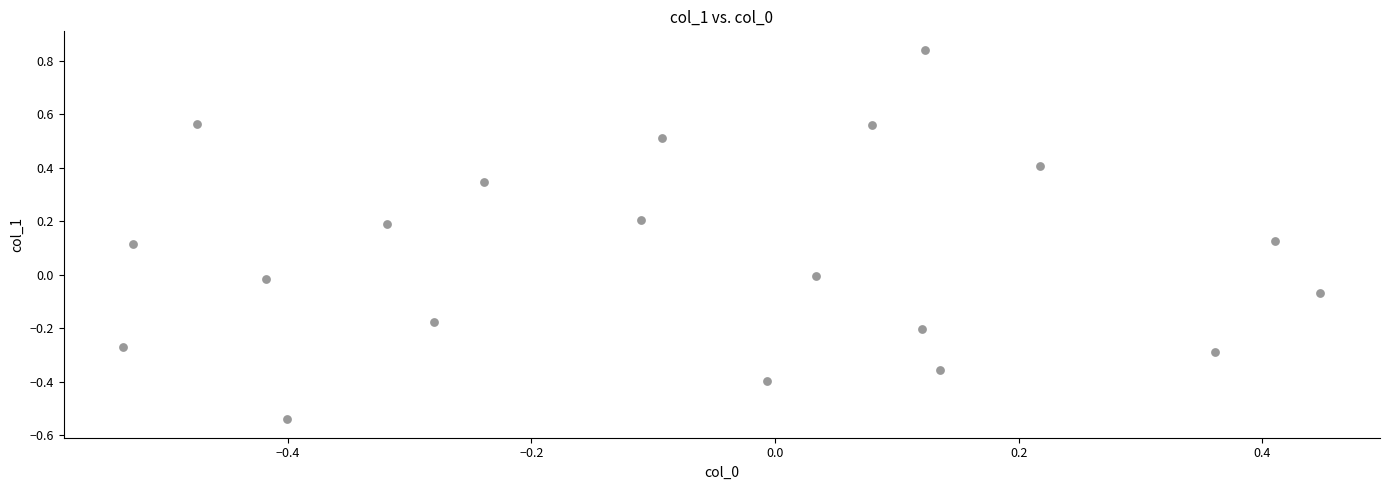

What is the range of X values (max minus min)?

1.0